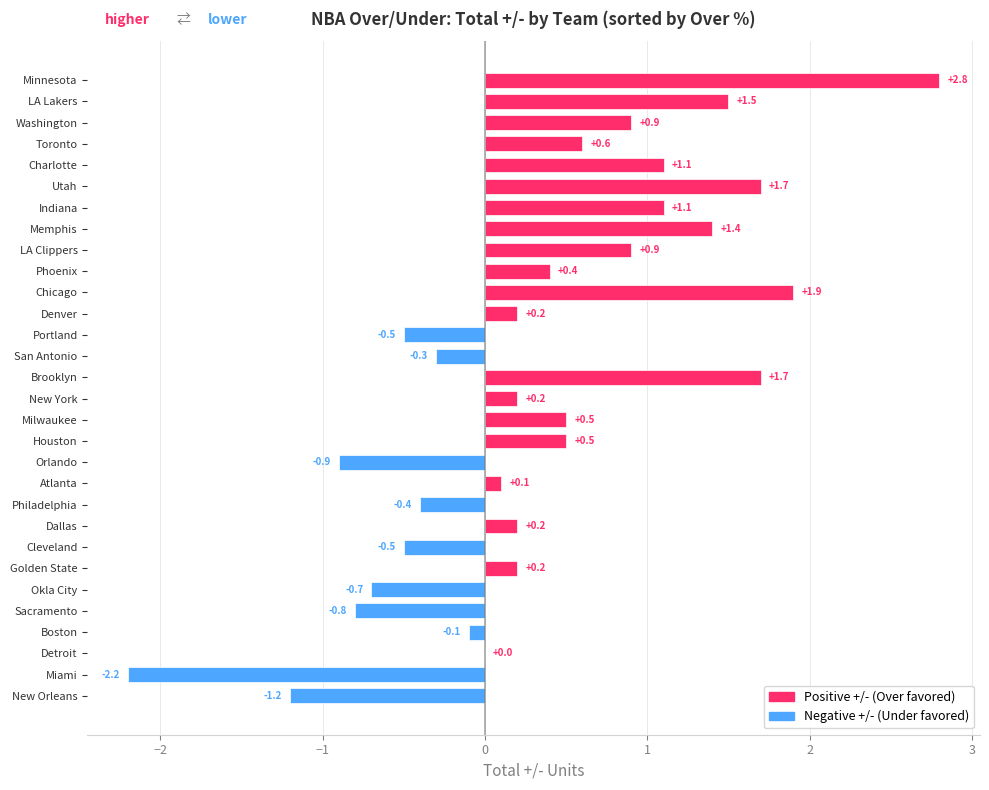

Which label corresponds to the largest value in the chart?

Minnesota